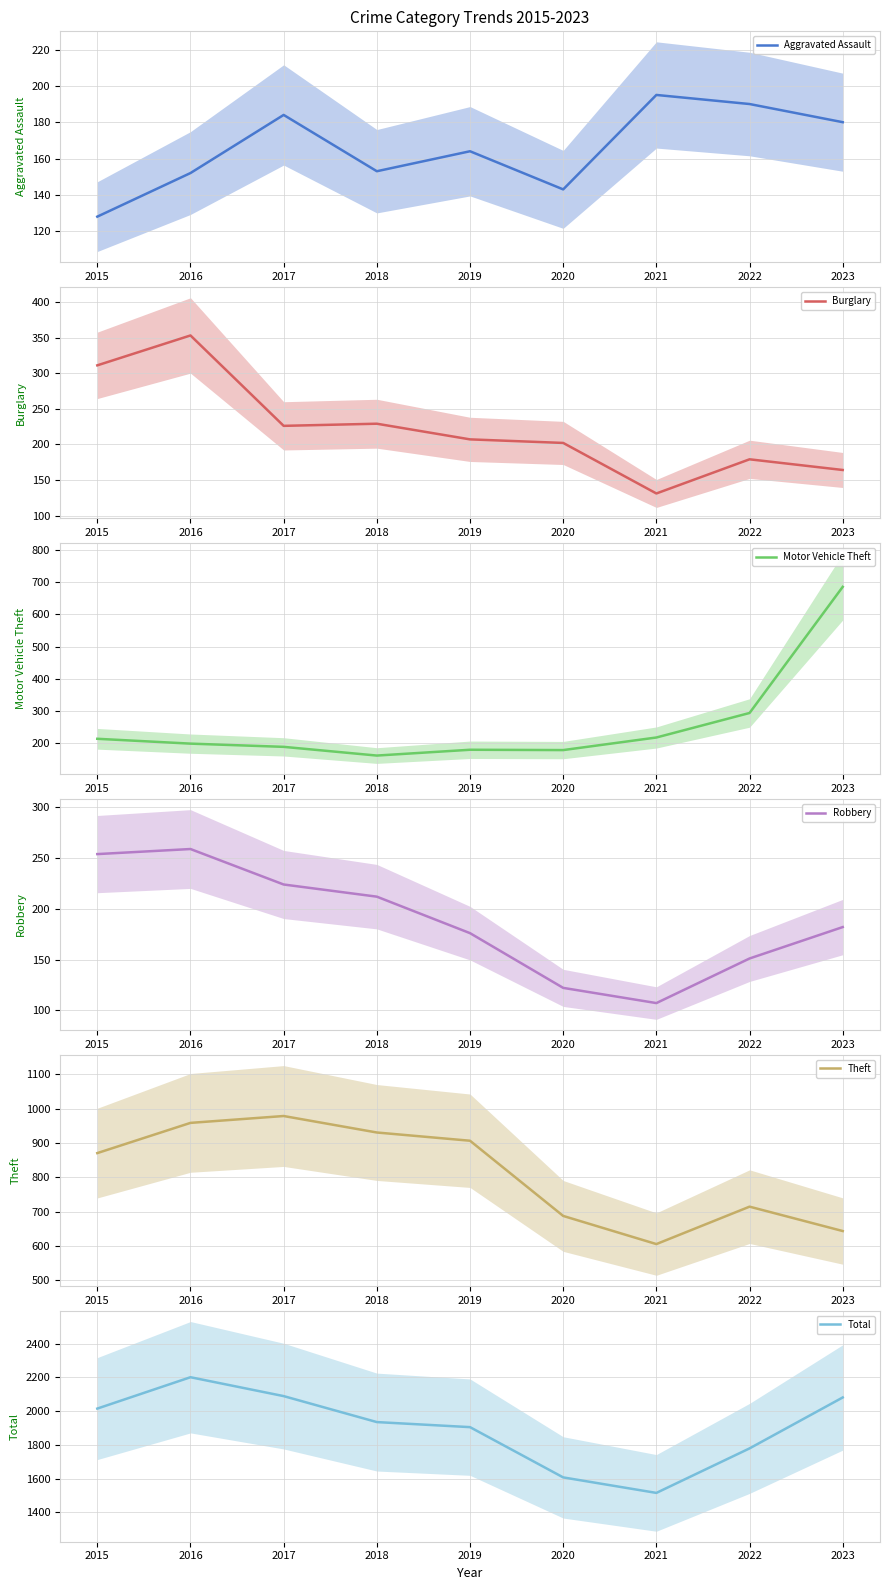

Where does the Motor Vehicle Theft series first go above 199?

2015